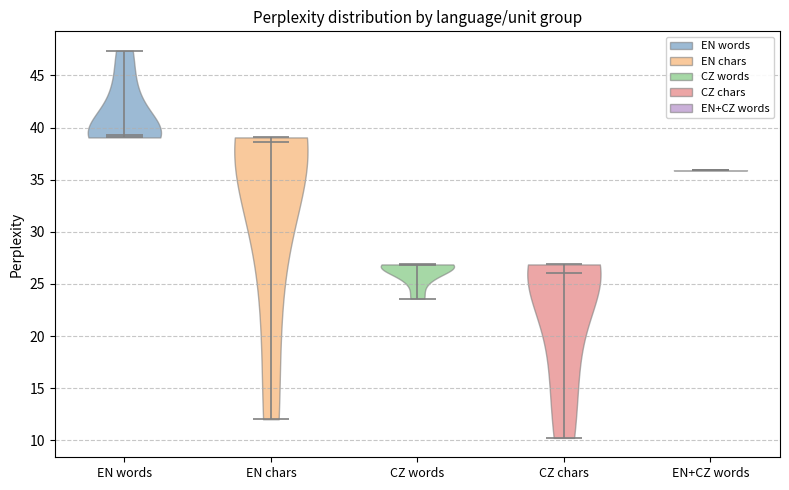

Which violin has the lowest median line?

CZ chars